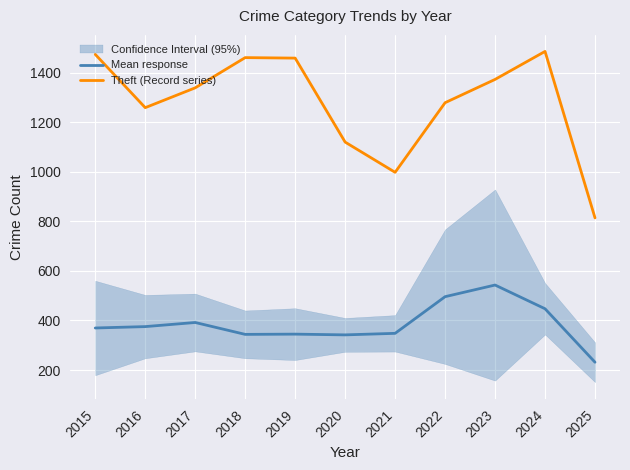

What is the difference between the maximum and second lowest values in the Theft (Record series) series?

488.0